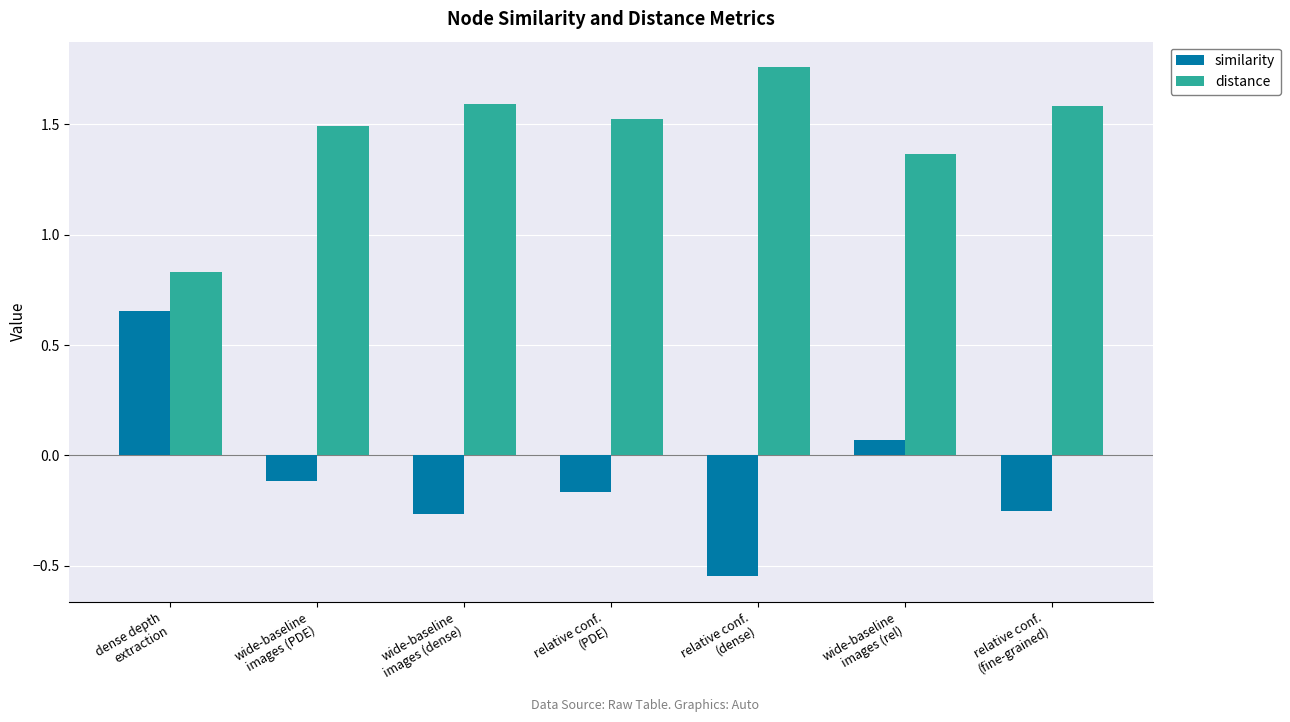

What are all the series names shown in the legend?

similarity, distance